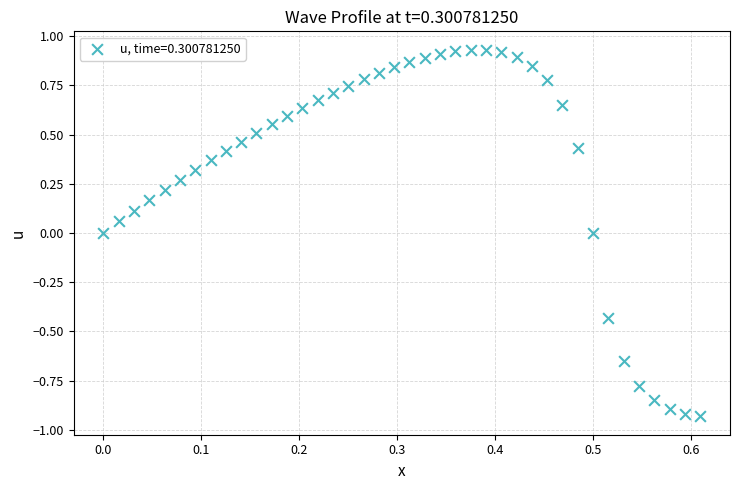

What is the range of Y values (max minus min)?

1.9